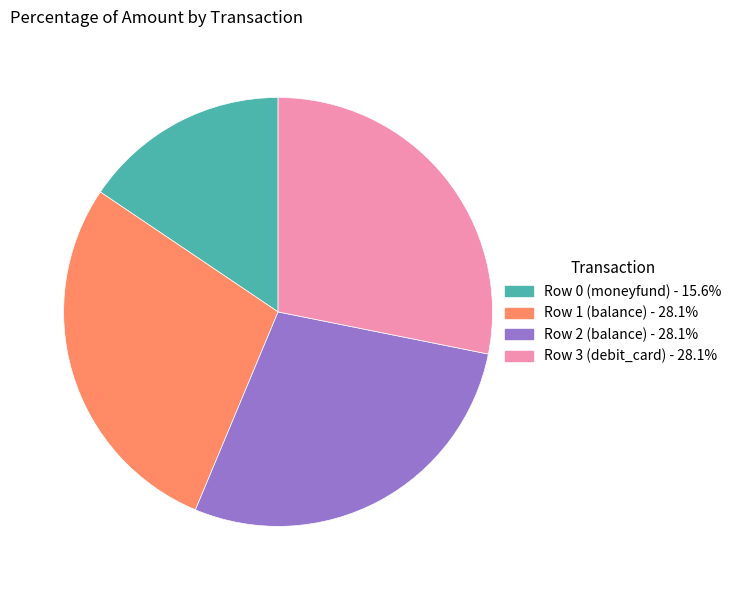

How many slices are in this pie chart?

4